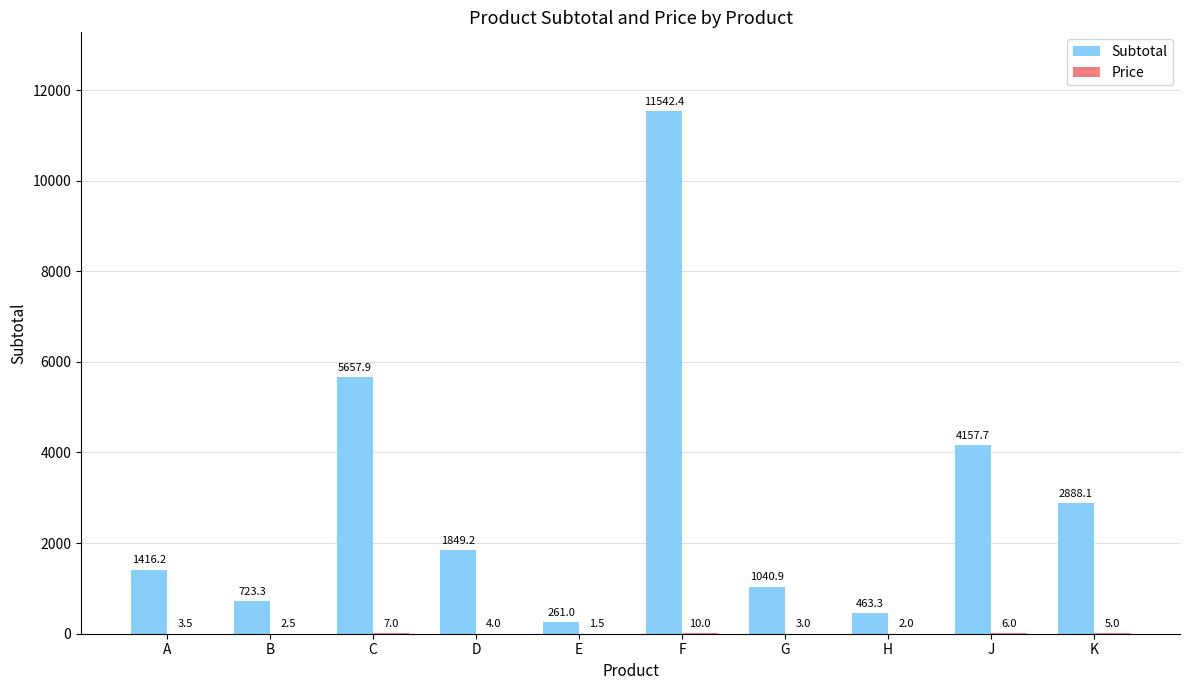

The value of Subtotal at A is 1416.2. True or false?

True